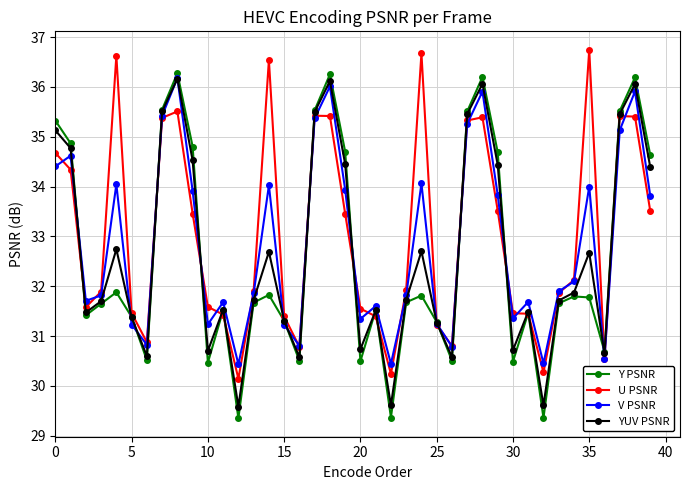

What is the value of the U PSNR point at the 4th from the left?

31.9